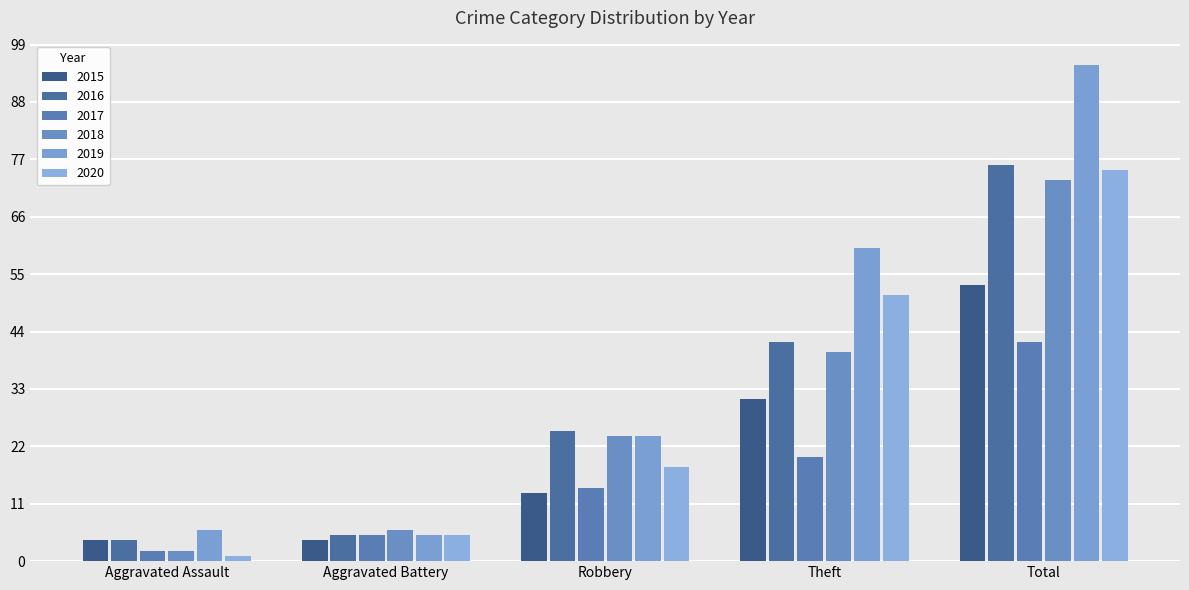

What is the label of the 4th bar from the right?

Aggravated Battery